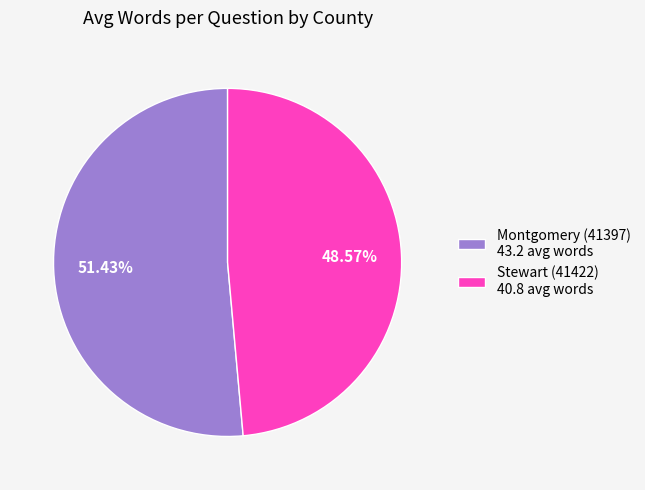

Rank the categories by value from lowest to highest.

Stewart (41422), Montgomery (41397)